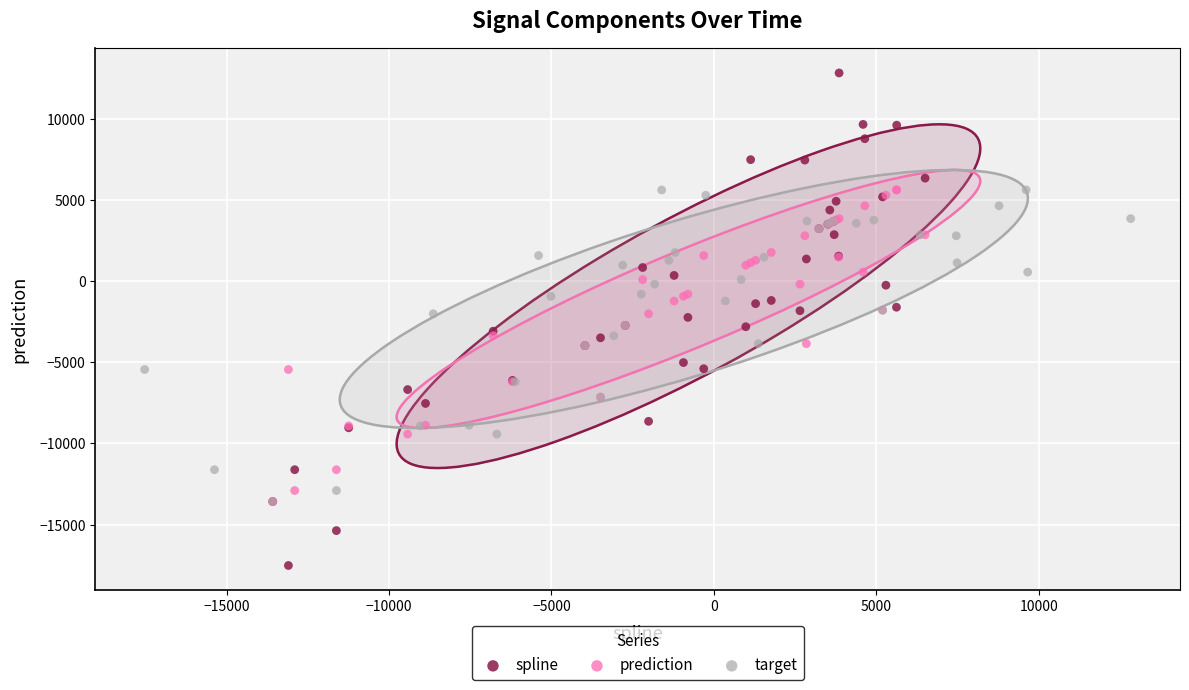

Which series reaches the maximum Y coordinate?

spline